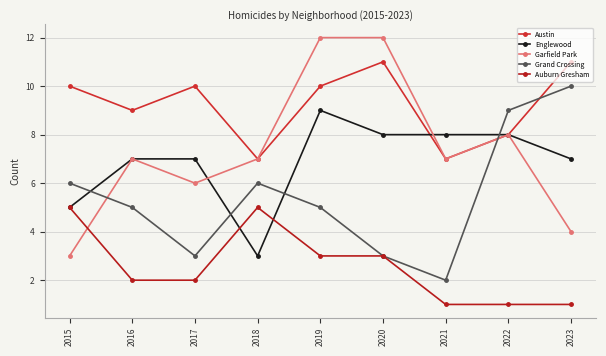

Between 2016 and 2018, which is larger?

2016